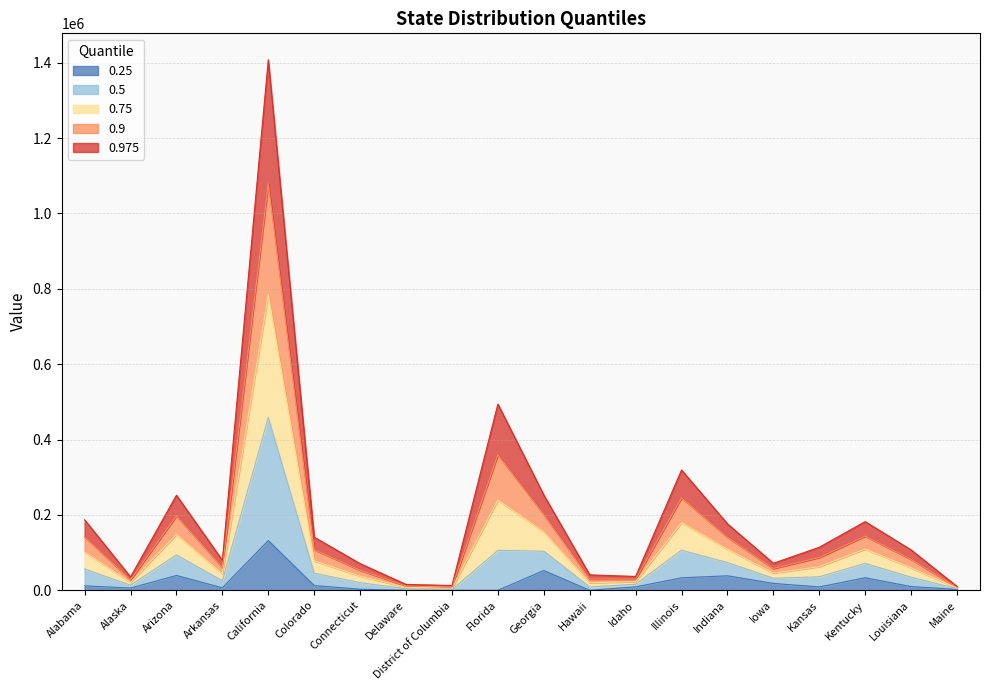

List the labels in order of 0.9 value, smallest first.

Maine, District of Columbia, Delaware, Alaska, Idaho, Hawaii, Connecticut, Iowa, Arkansas, Louisiana, Kansas, Colorado, Indiana, Alabama, Kentucky, Arizona, Georgia, Illinois, Florida, California